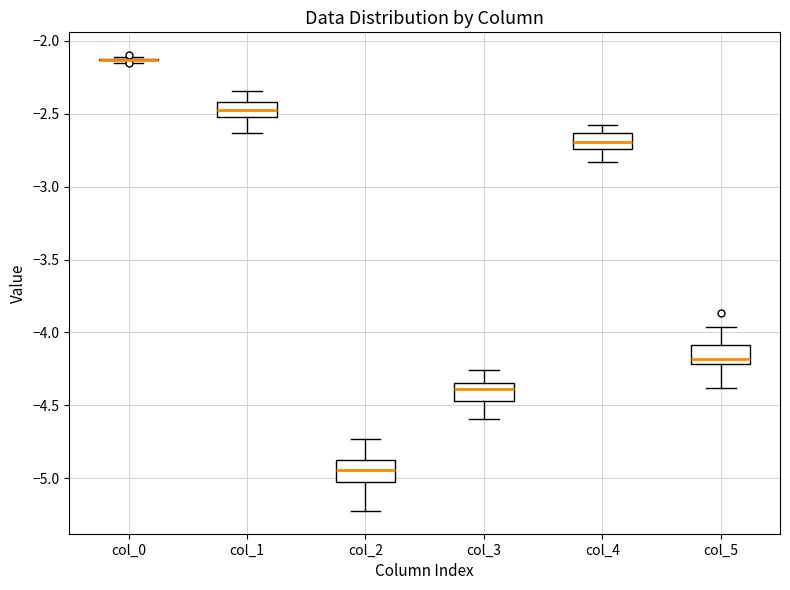

Where is the lower edge of the box for col_2 on the y-axis? The values are not printed on the chart, so give them approximately, as read against the axis.

-5.00